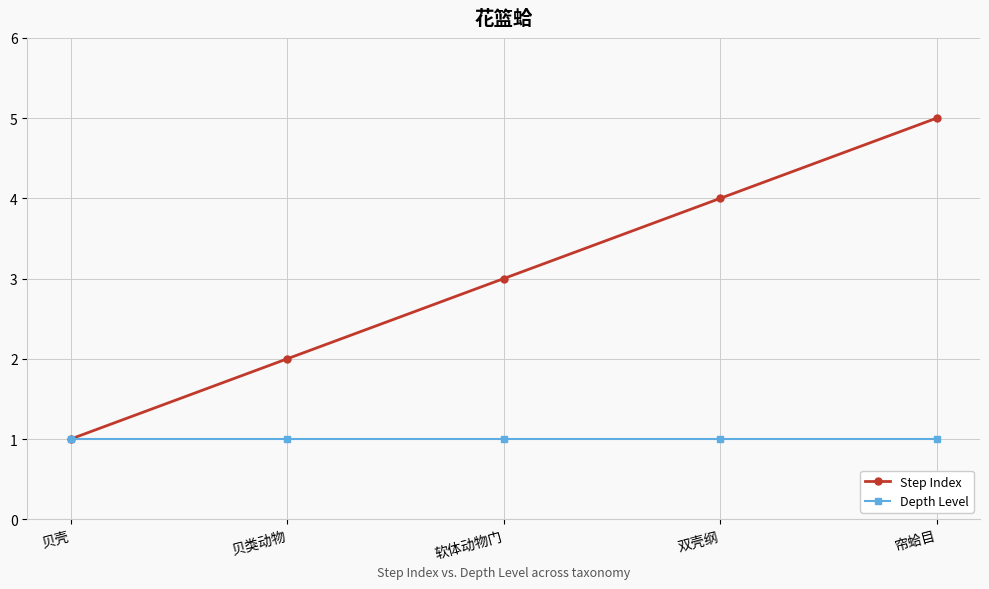

What are all the series names shown in the legend?

Step Index, Depth Level